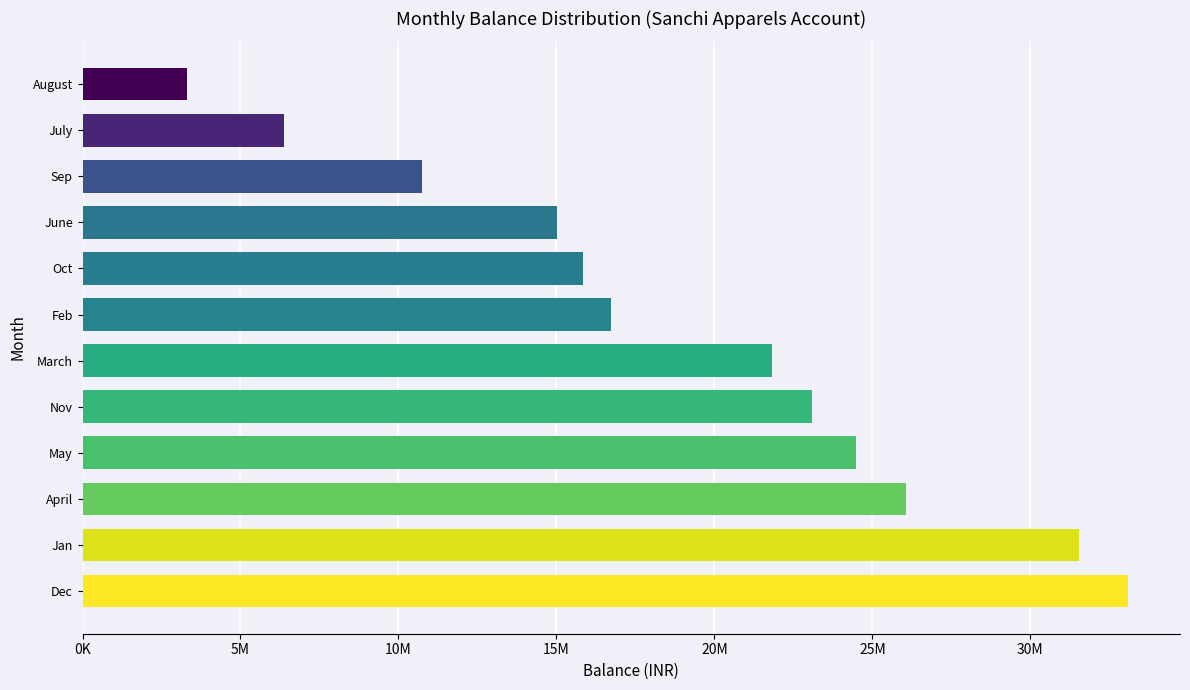

Does the chart contain any negative values?

No